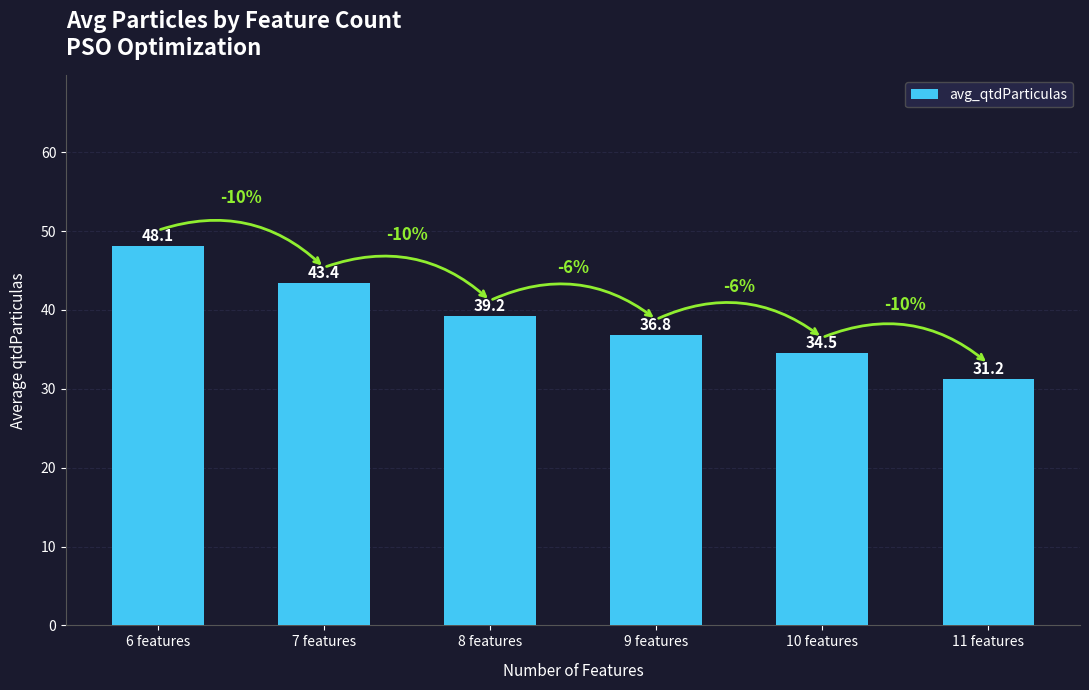

List the labels in order of value, smallest first.

11 features, 10 features, 9 features, 8 features, 7 features, 6 features